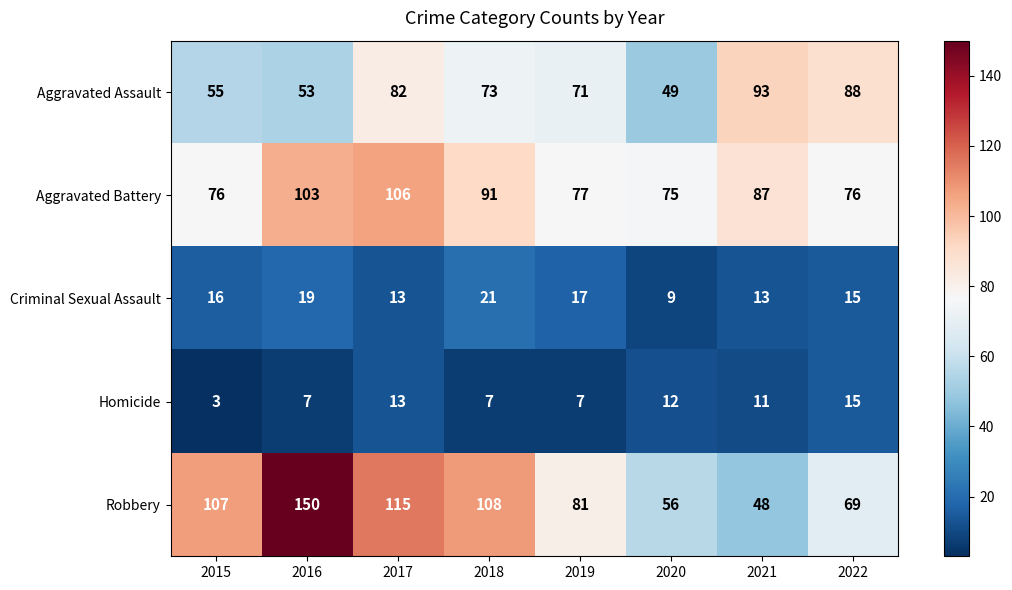

The value of Homicide at 2020 is 12. True or false?

True